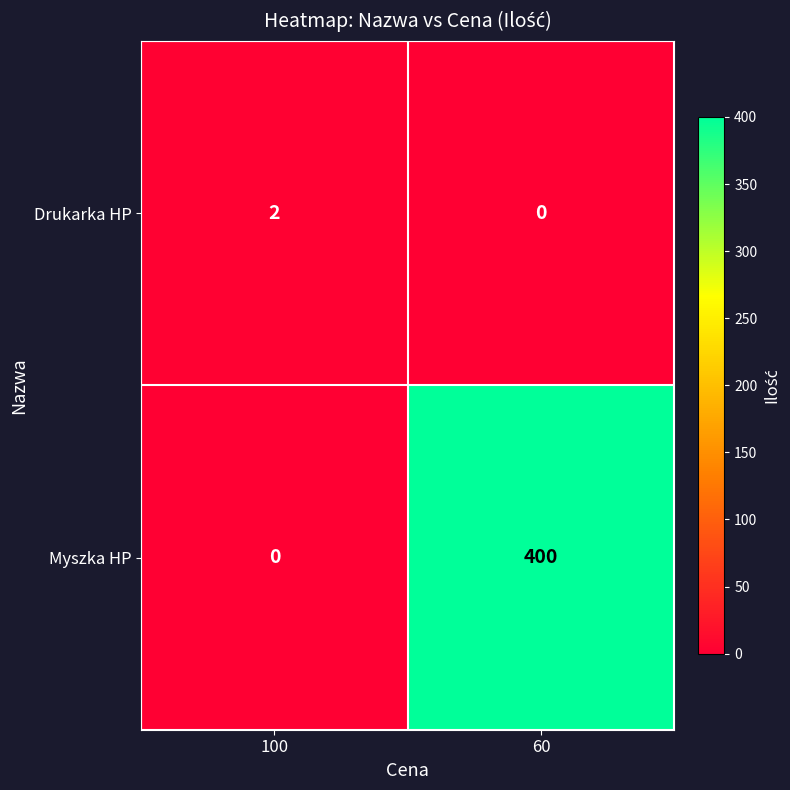

True or false: Drukarka HP has a value of 0 at 60.

True